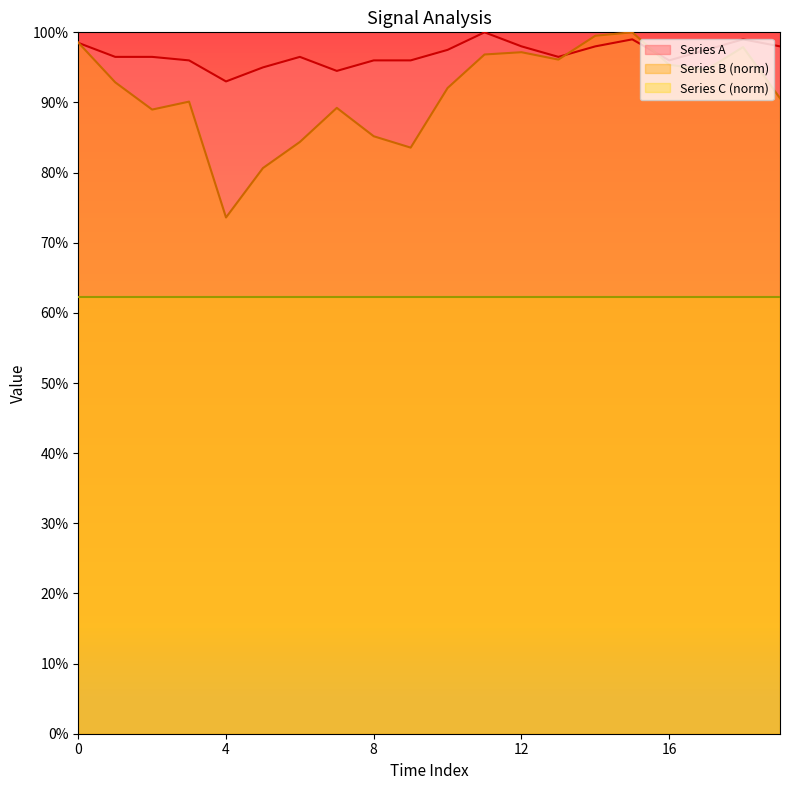

What is the spread (max minus min) of values at 17?

2.8